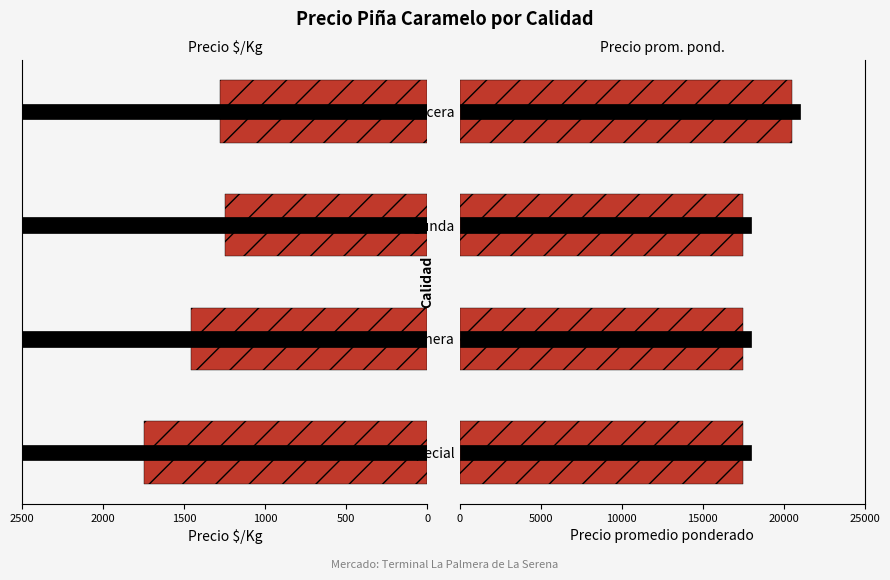

What is the average value of the Precio promedio ponderado series?

18250